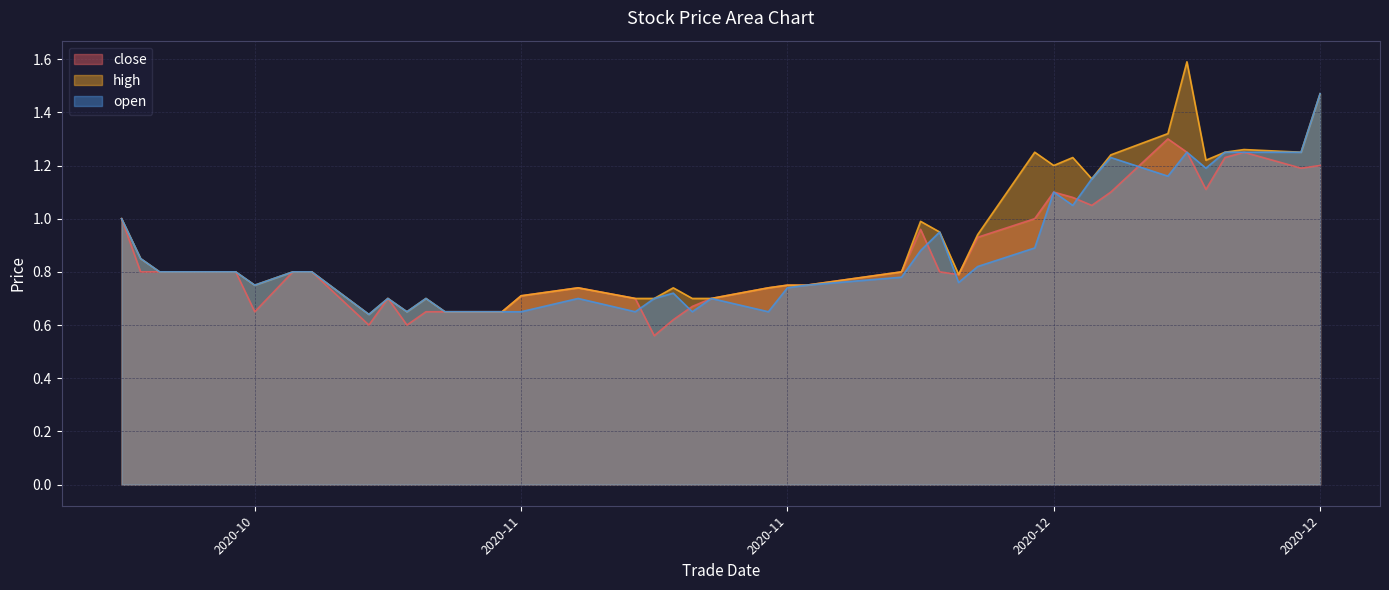

What is the sum of all close values?

34.6